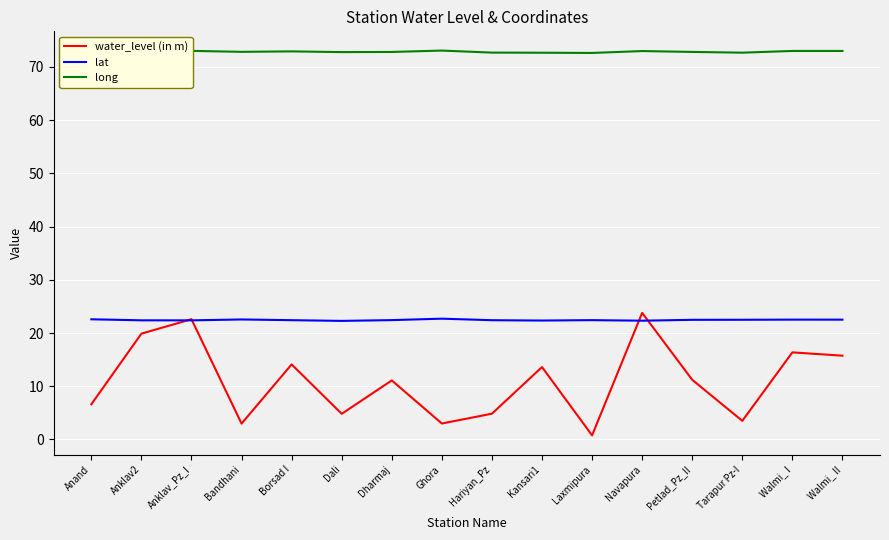

Where does the water_level (in m) series first go above 11?

Anklav2